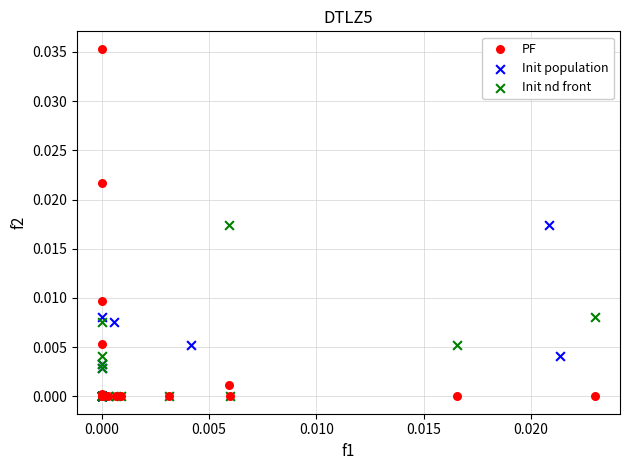

Which series has the widest spread of Y values?

PF